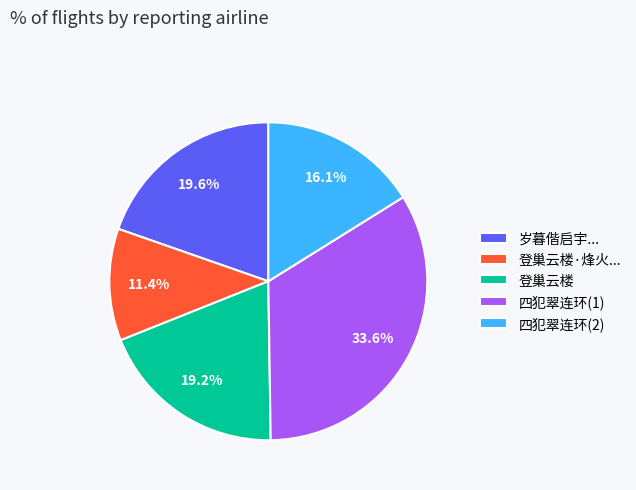

To the nearest percent, what is the average slice percentage?

20%